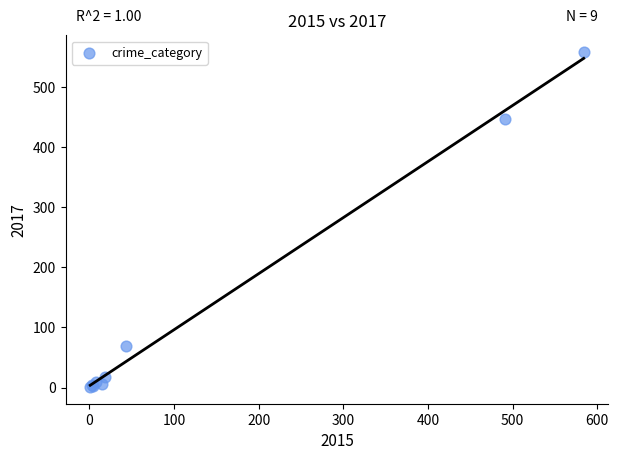

What Y value in the scatter plot is closest to 279?

447